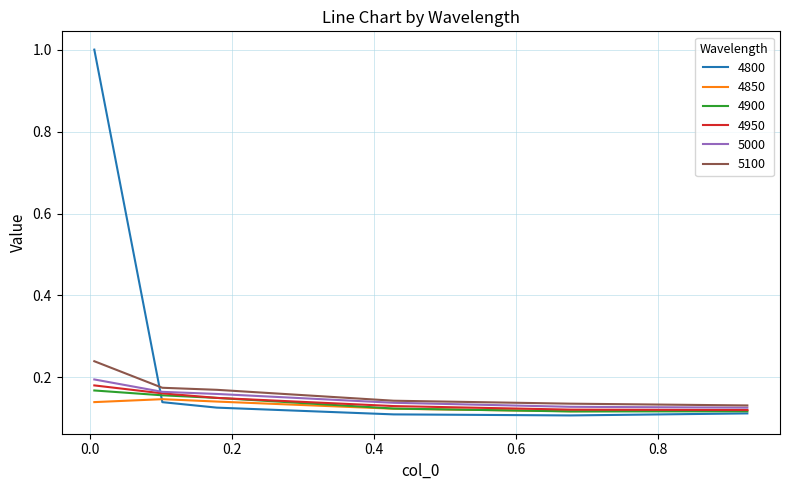

Which series has the widest spread of values?

4800